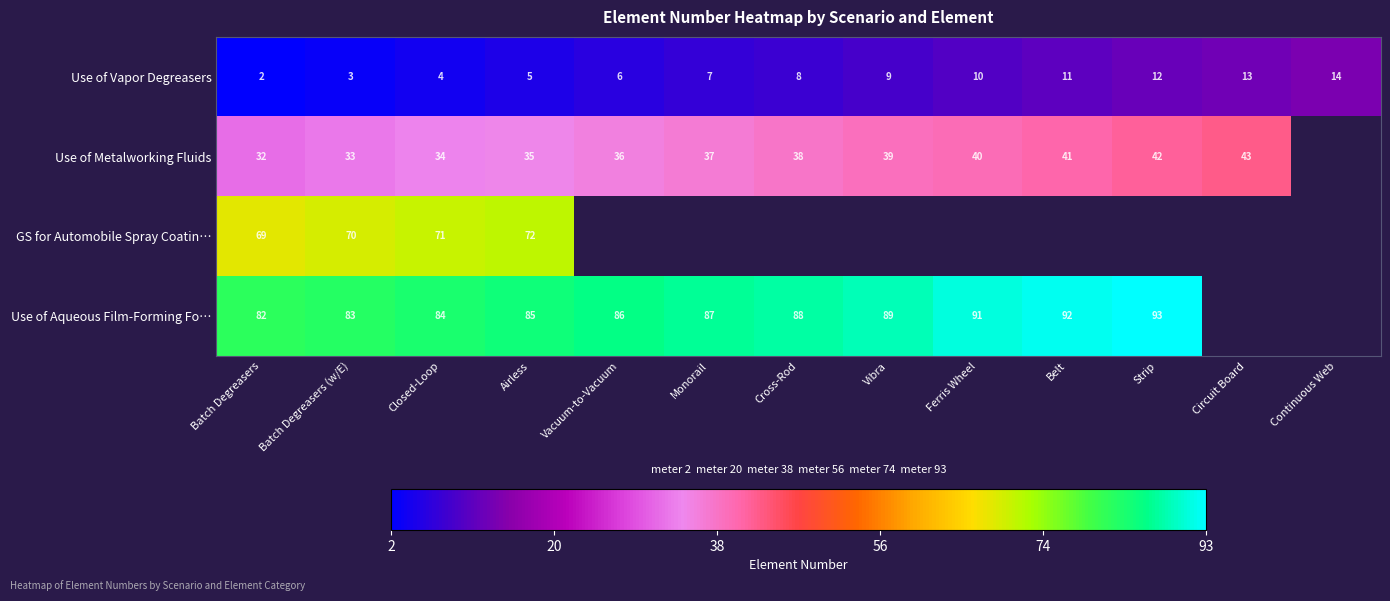

Is it true that Use of Vapor Degreasers equals 6 at Belt?

False